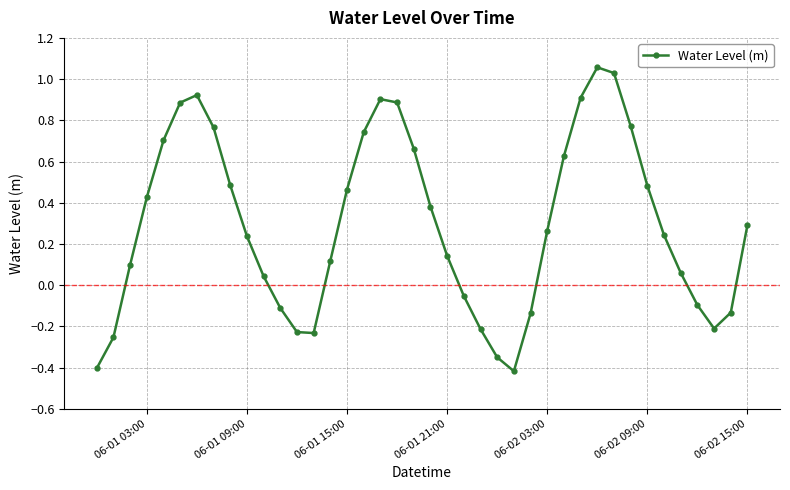

What is the difference between the maximum and minimum values?

1.5